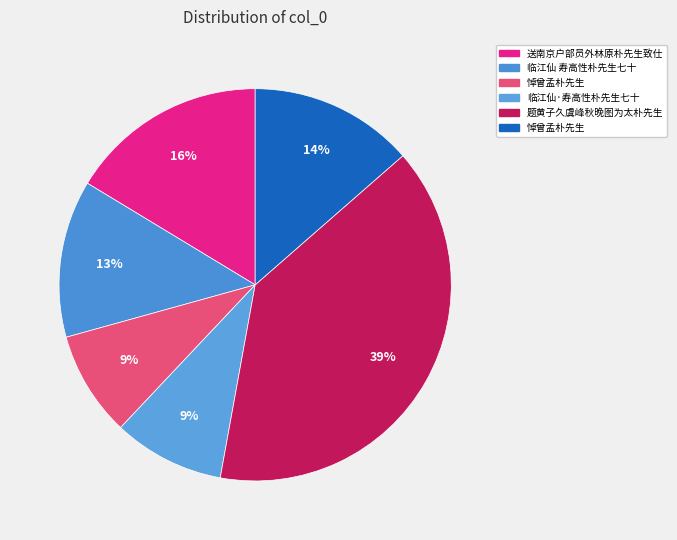

Count the number of slices in the pie.

6